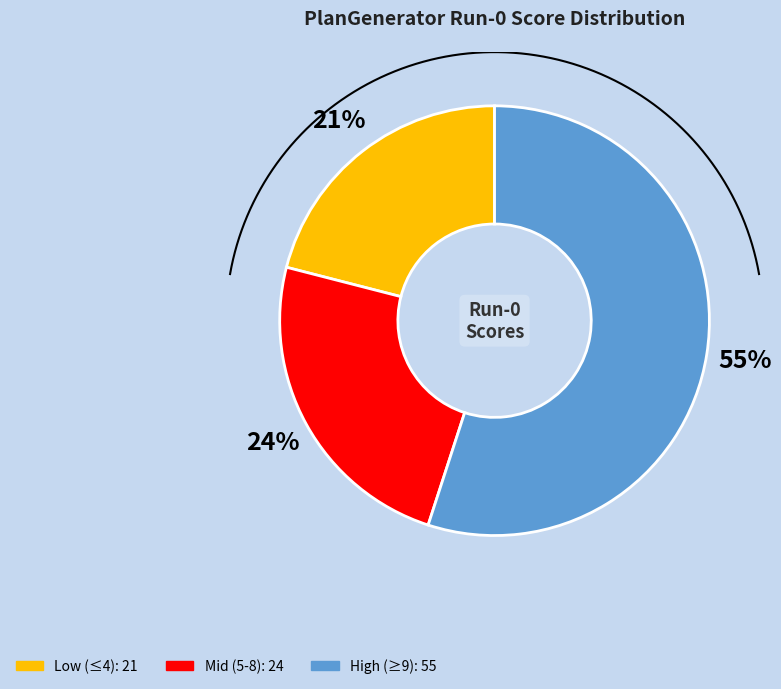

Is there a majority slice in this chart?

No